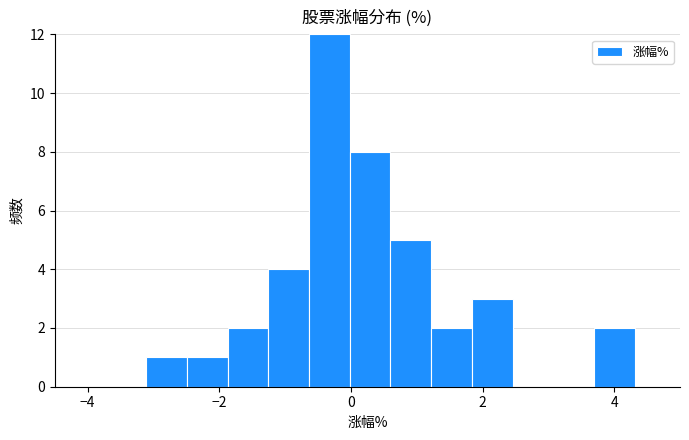

Read against the x-axis, roughly where is the centre of the tallest bar?

-0.4